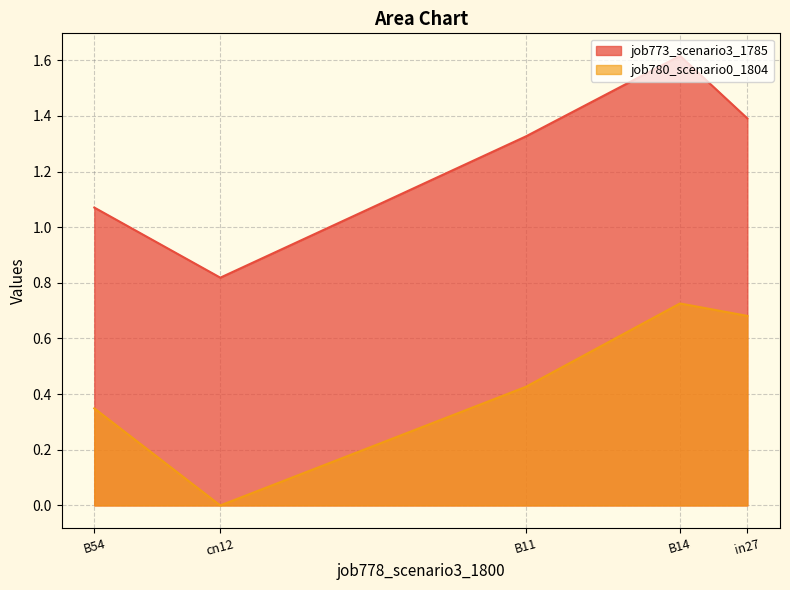

How many lines are shown in the chart?

2